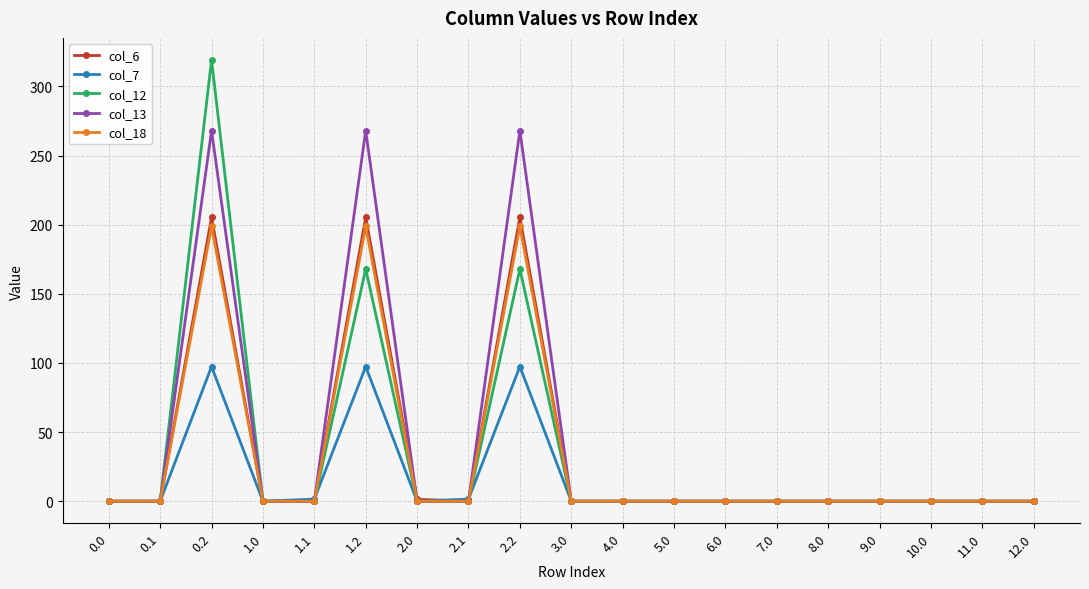

How many data points in col_12 are above 0?

3